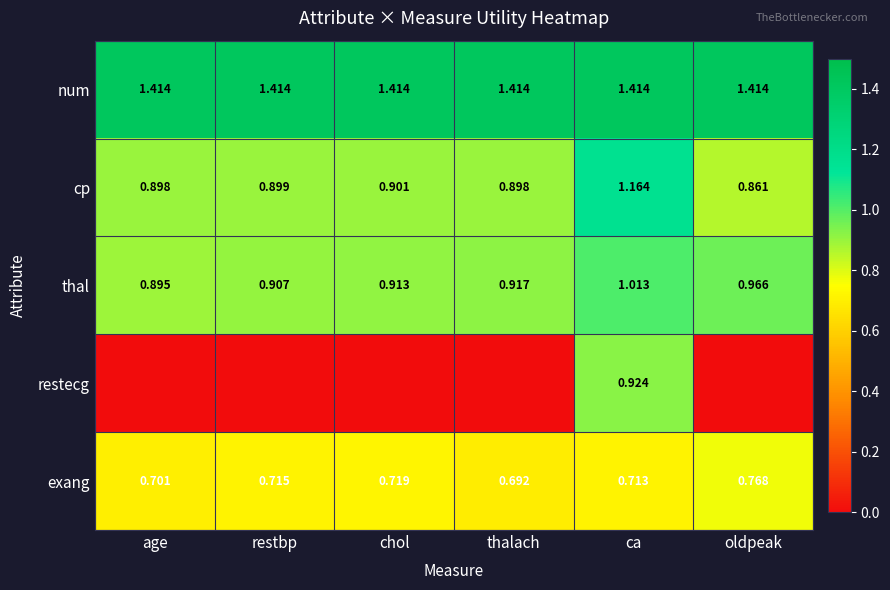

Is the value of num at restbp greater than the value of restecg at ca?

Yes